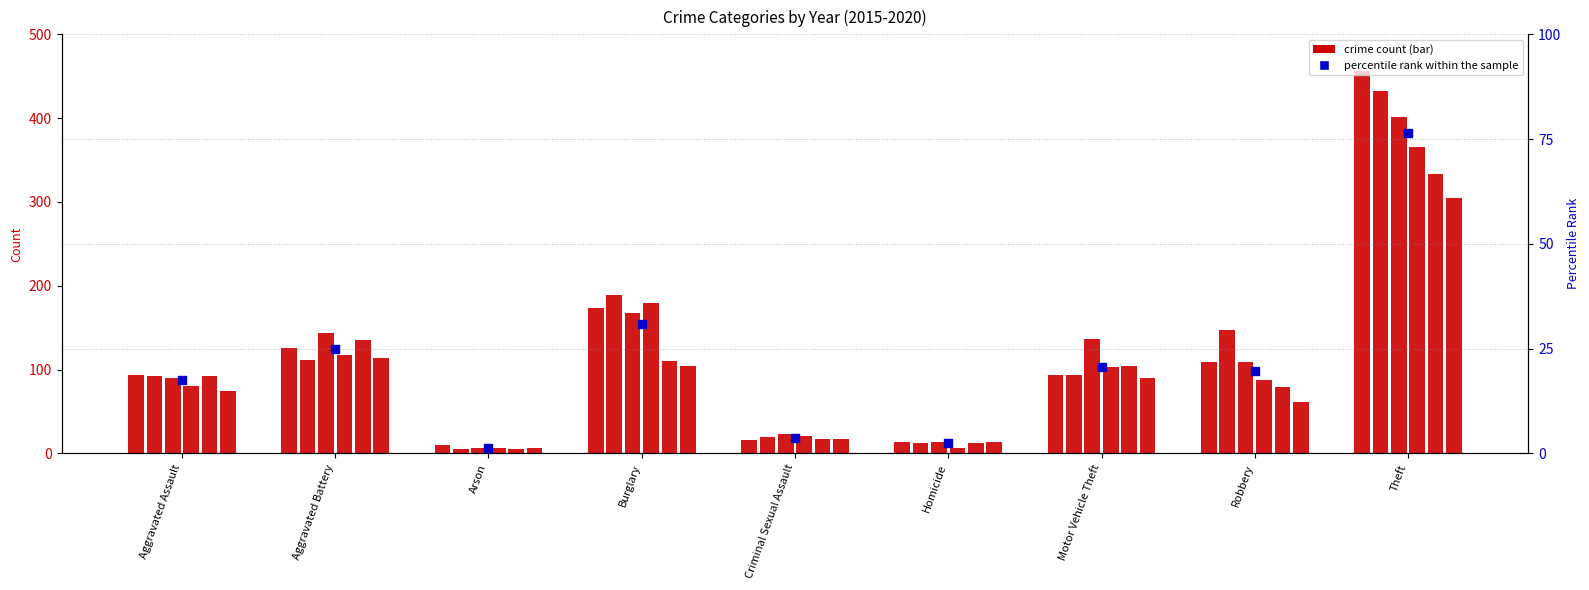

What is the change in value from Aggravated Battery to Arson?

-23.6